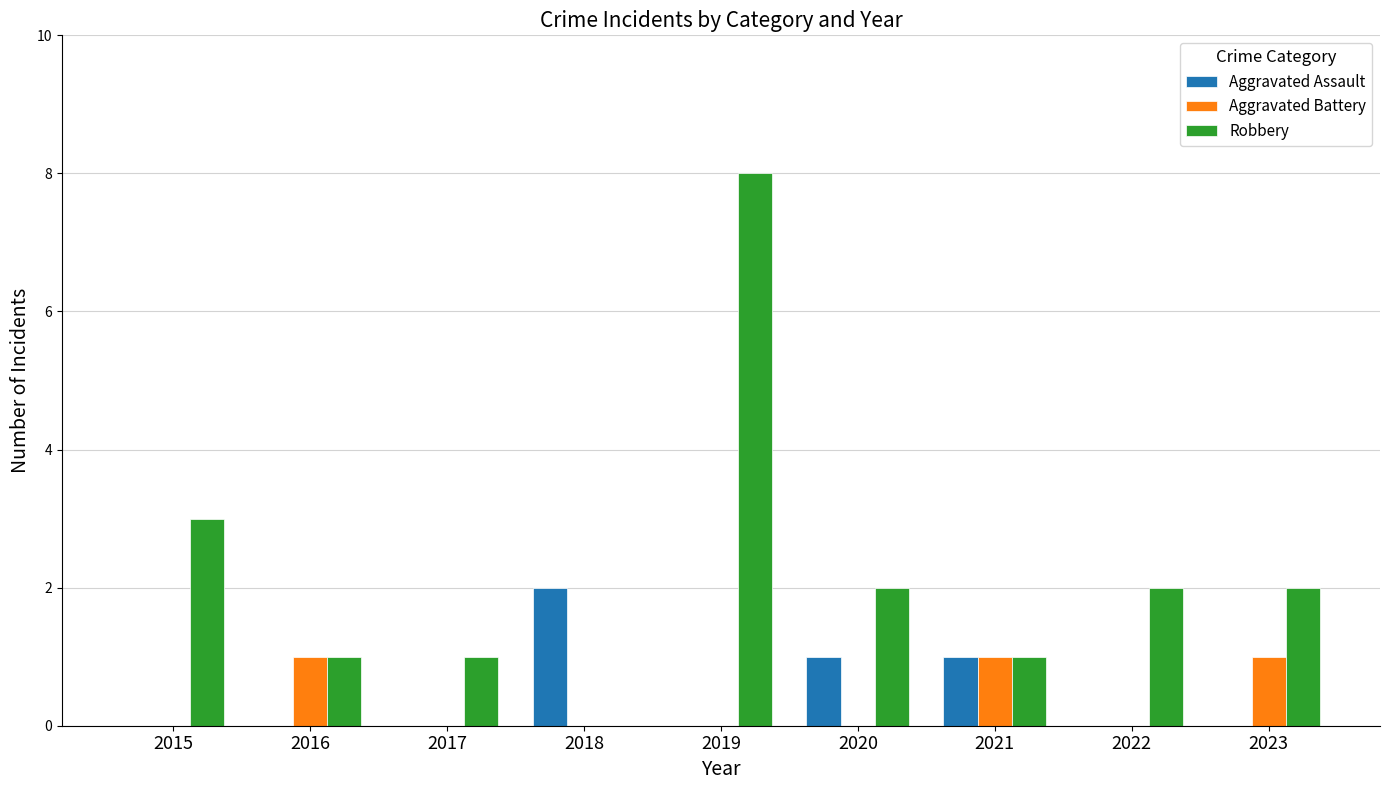

How many Aggravated Battery values are between 0 and 1?

9